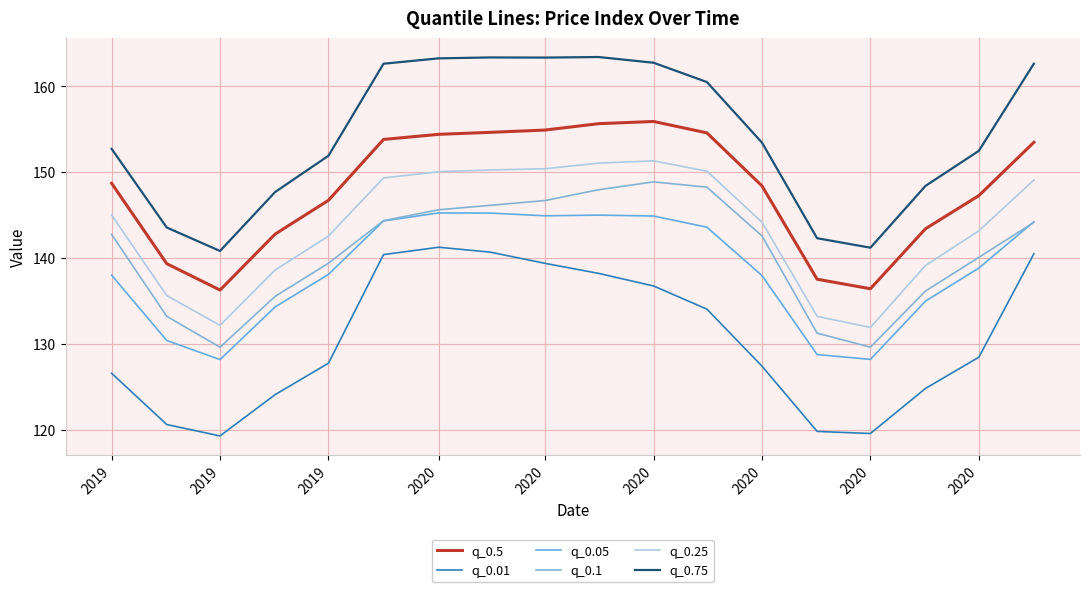

How many intersections are there between q_0.1 and q_0.05?

1